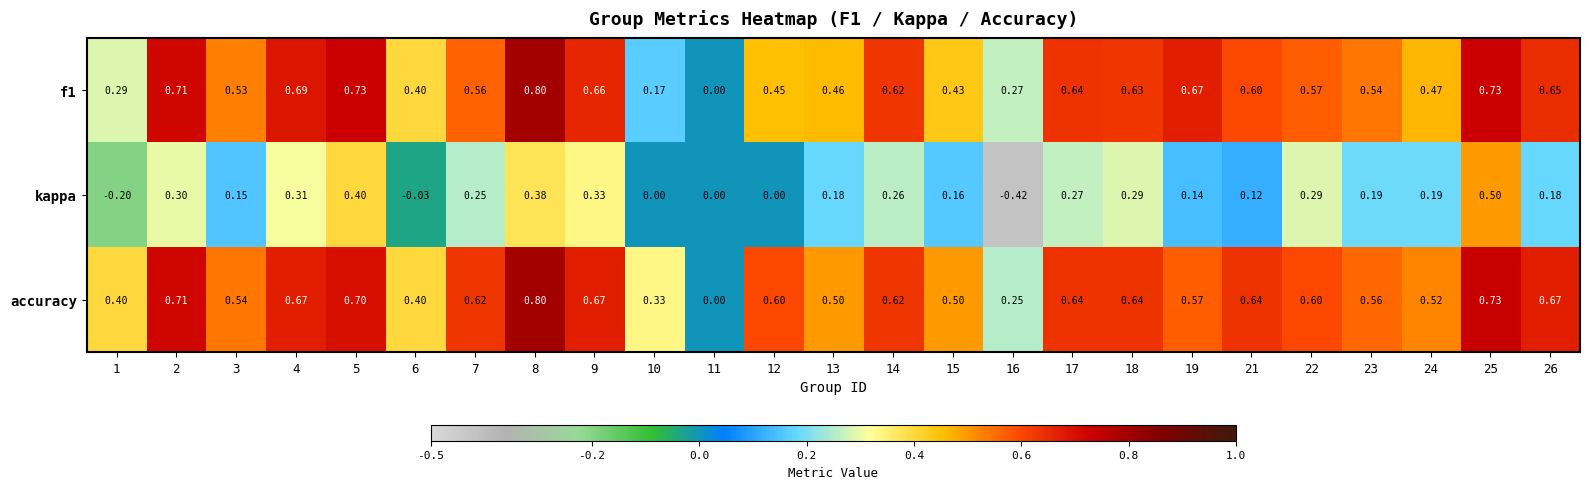

Is the value of accuracy at 10 greater than the value of kappa at 3?

Yes